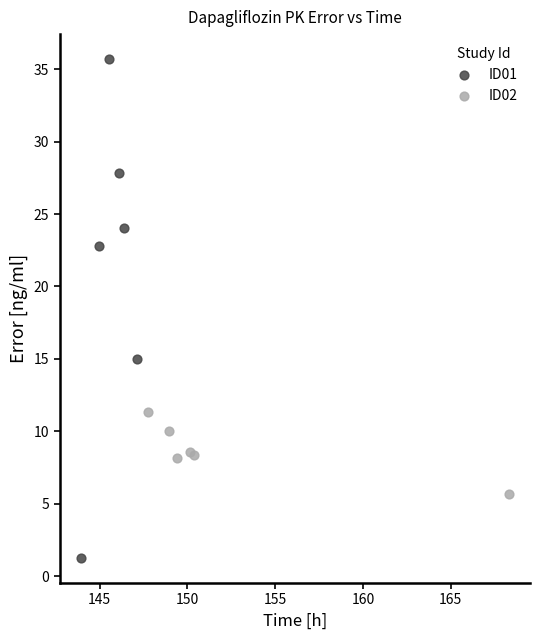

Which series reaches the minimum Y coordinate?

ID01